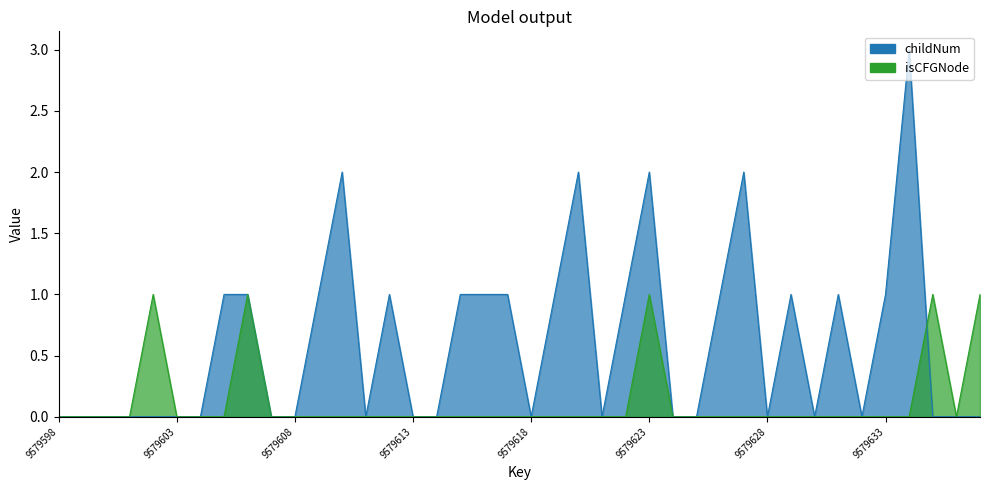

True or false: childNum has more than 0 points higher than both neighbors.

True